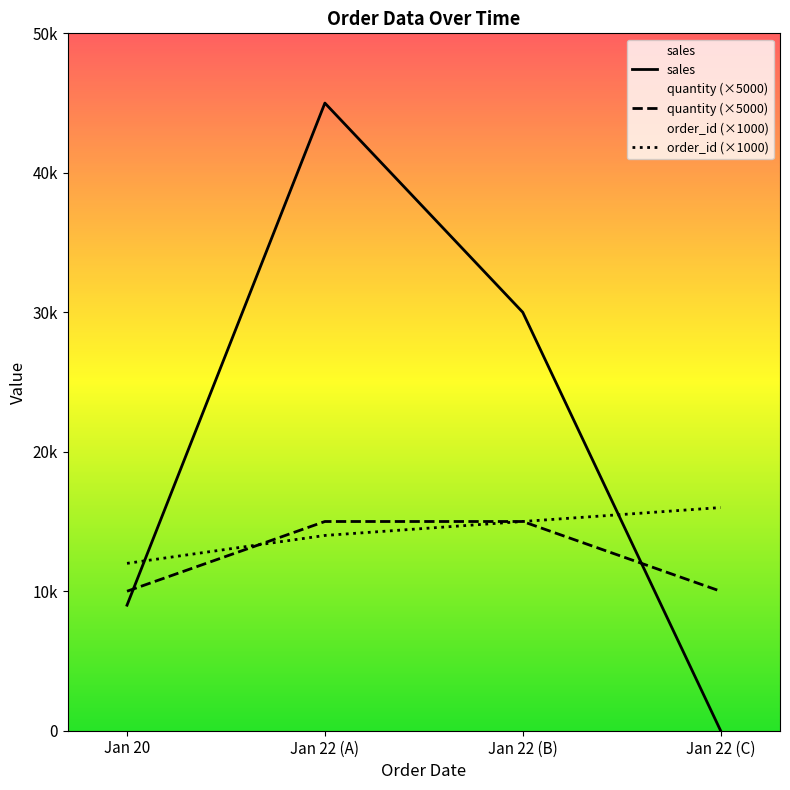

How many intersections are there between quantity (×5000) and sales?

2